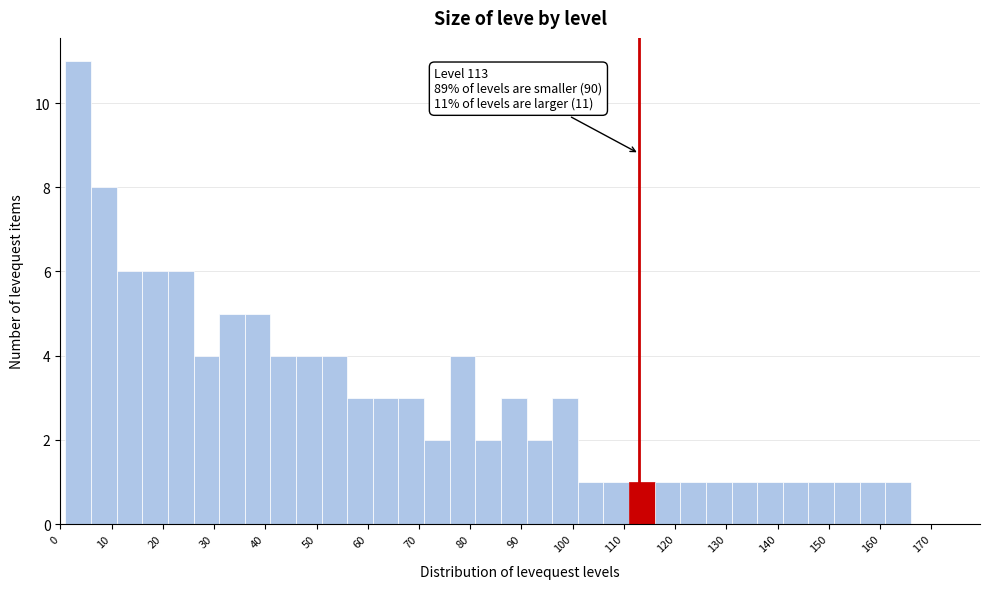

Over which range of the x-axis is the bar tallest?

1 to 6